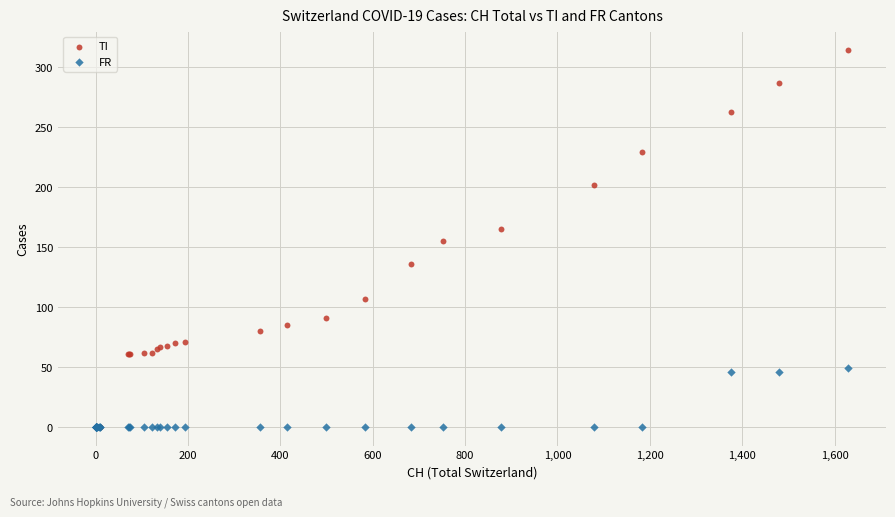

Which series contains the highest Y value?

TI